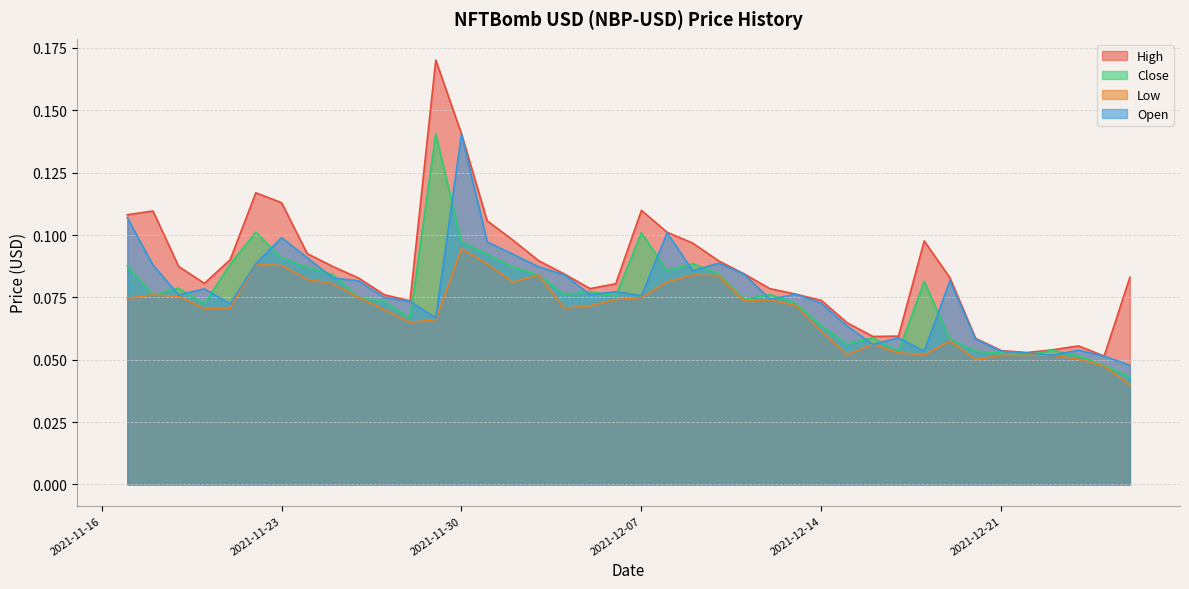

Is it true that Low equals 0.1 at 2021-11-21?

False